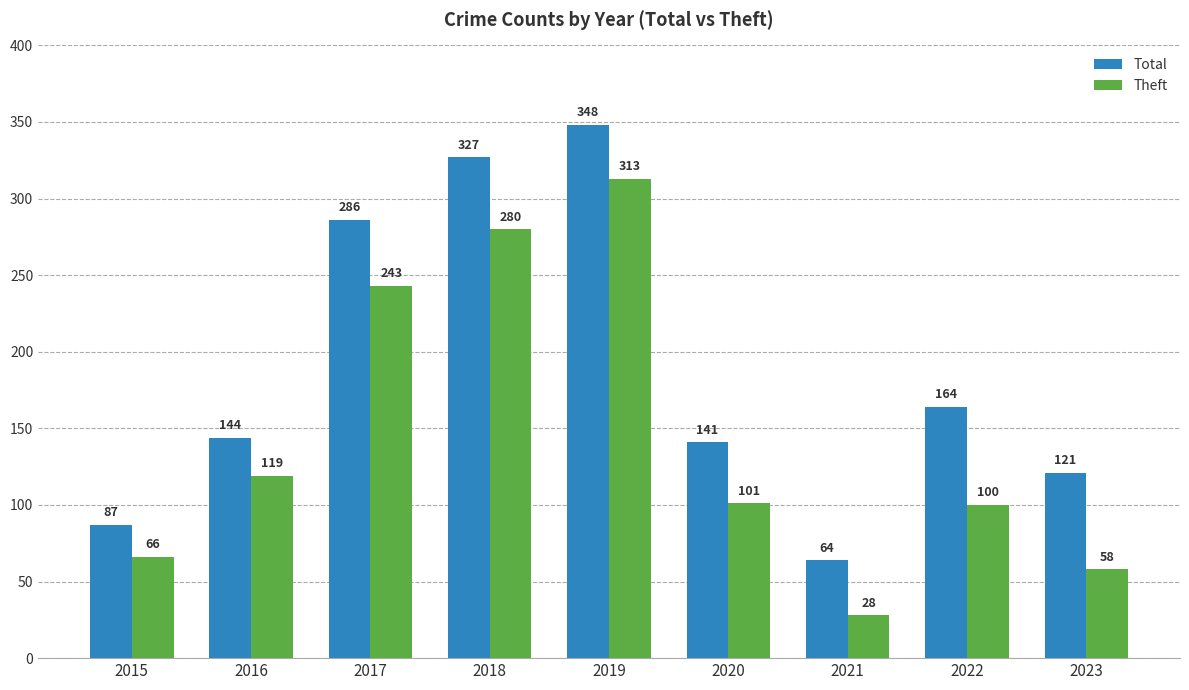

True or false: Total has a value of 87 at 2015.

True